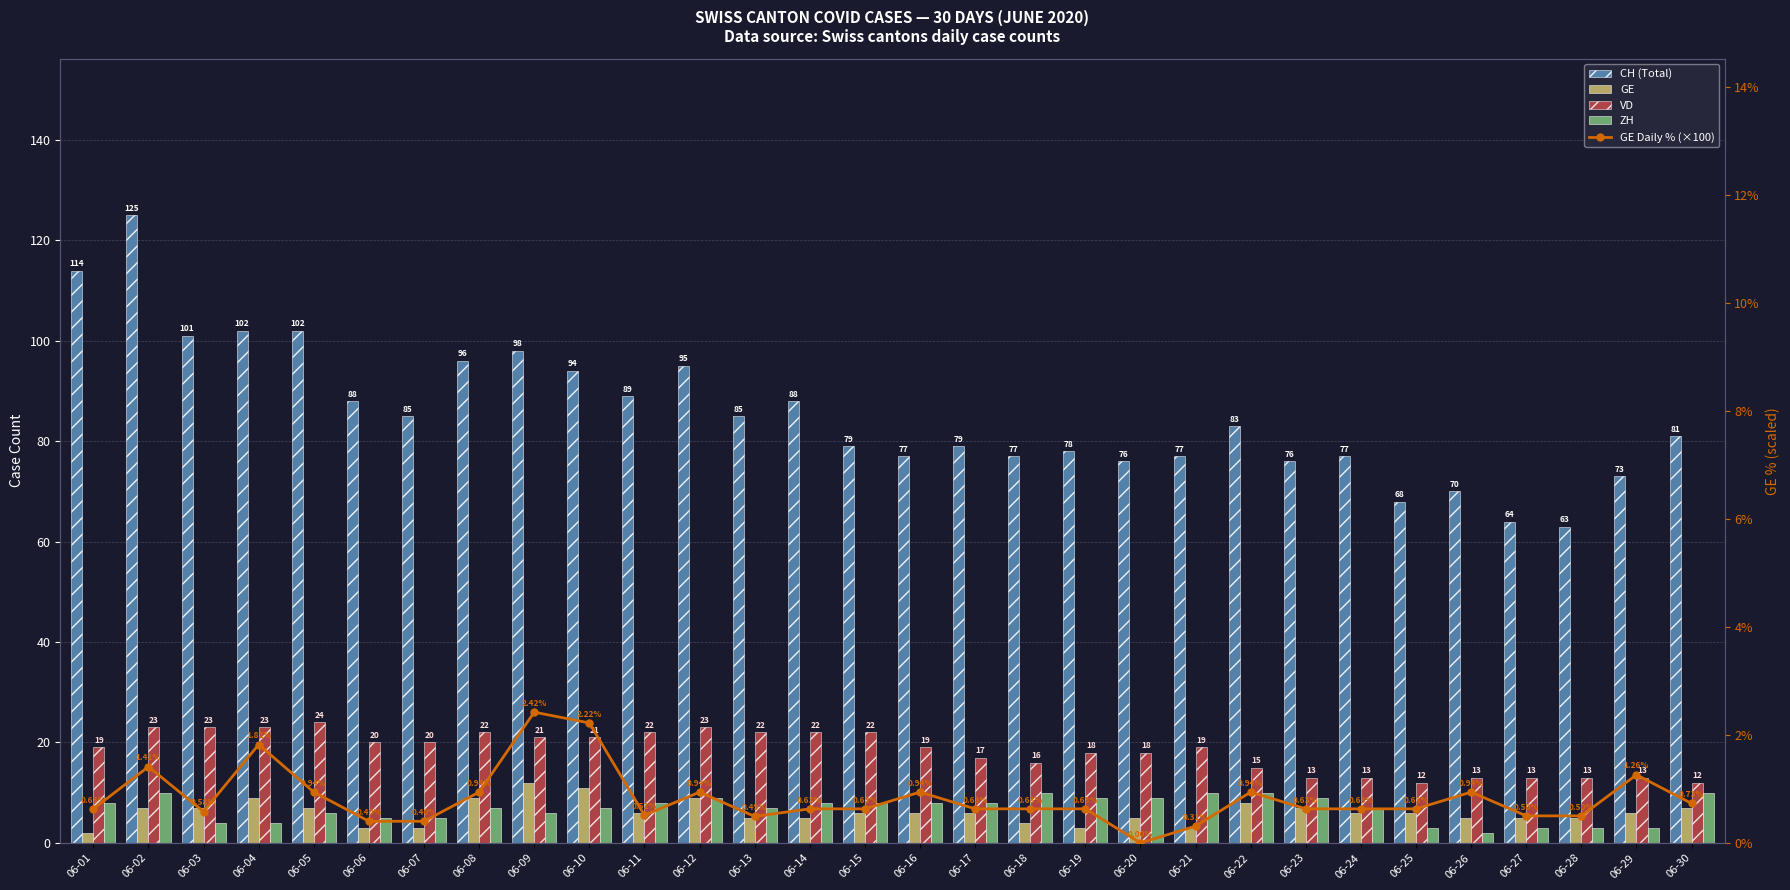

How many series are shown in this chart?

5